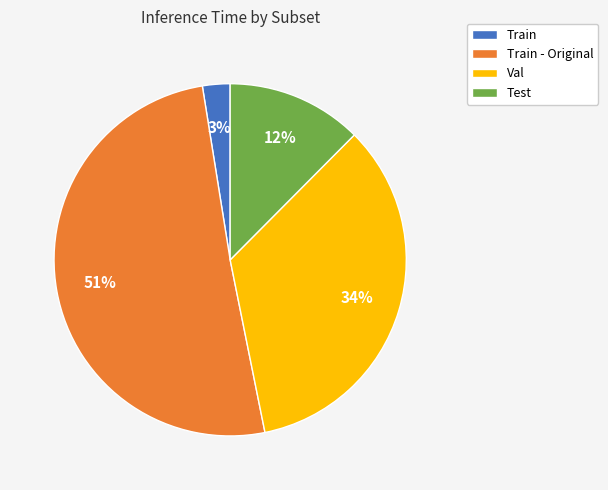

How many segments does this pie chart have?

4